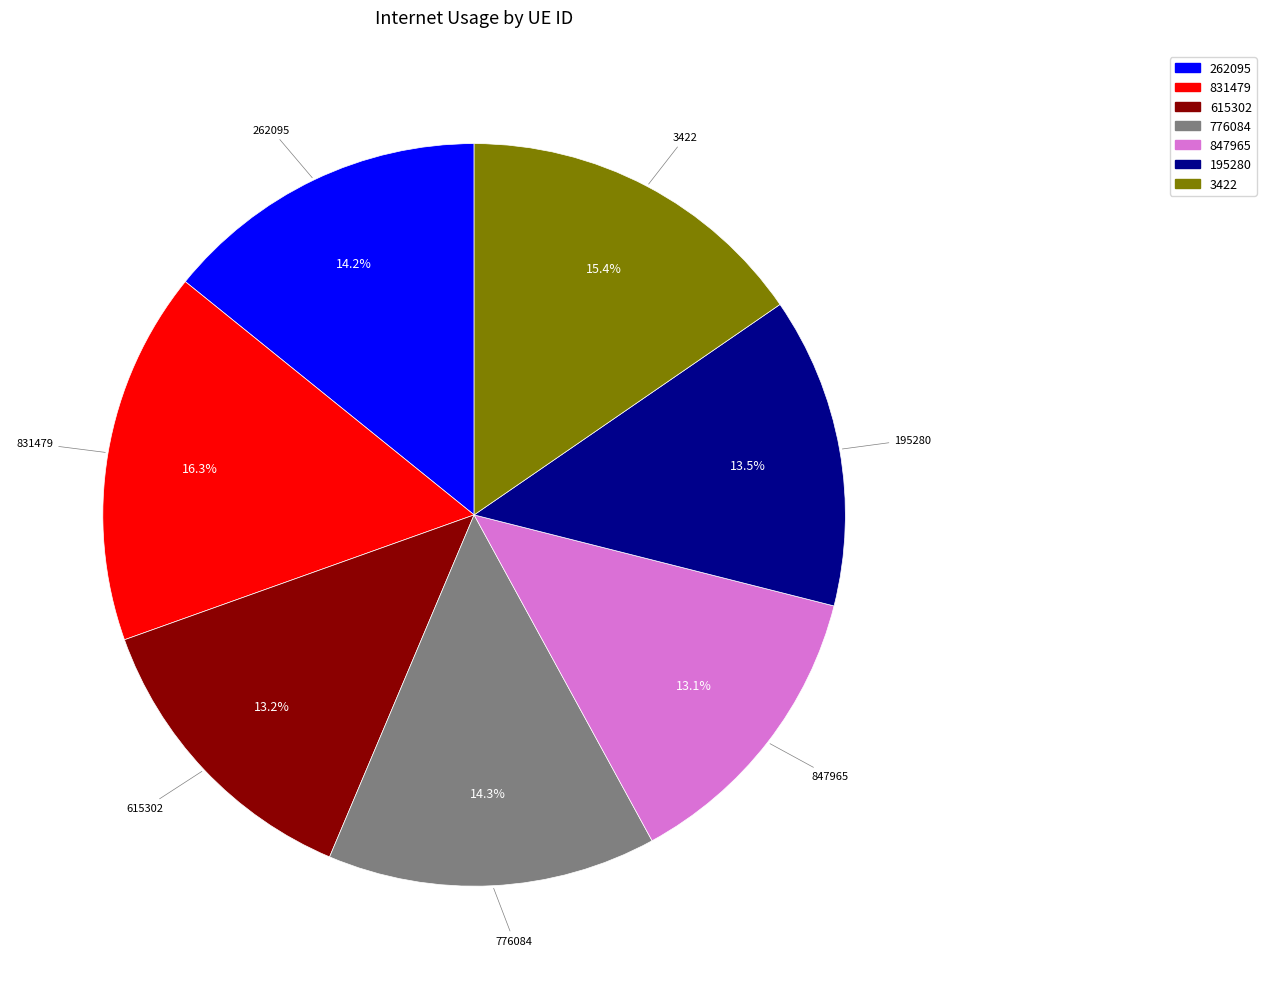

To the nearest percent, what percentage of the pie is 831479?

16%